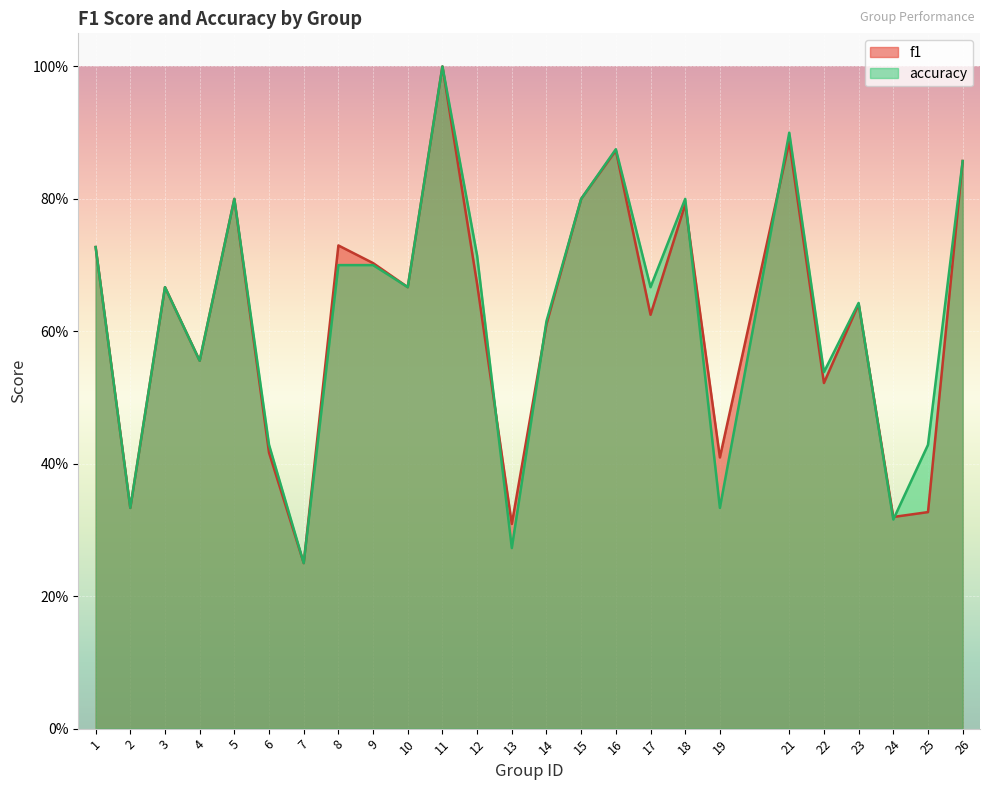

Which series ends up on top after the final intersection of accuracy and f1?

accuracy